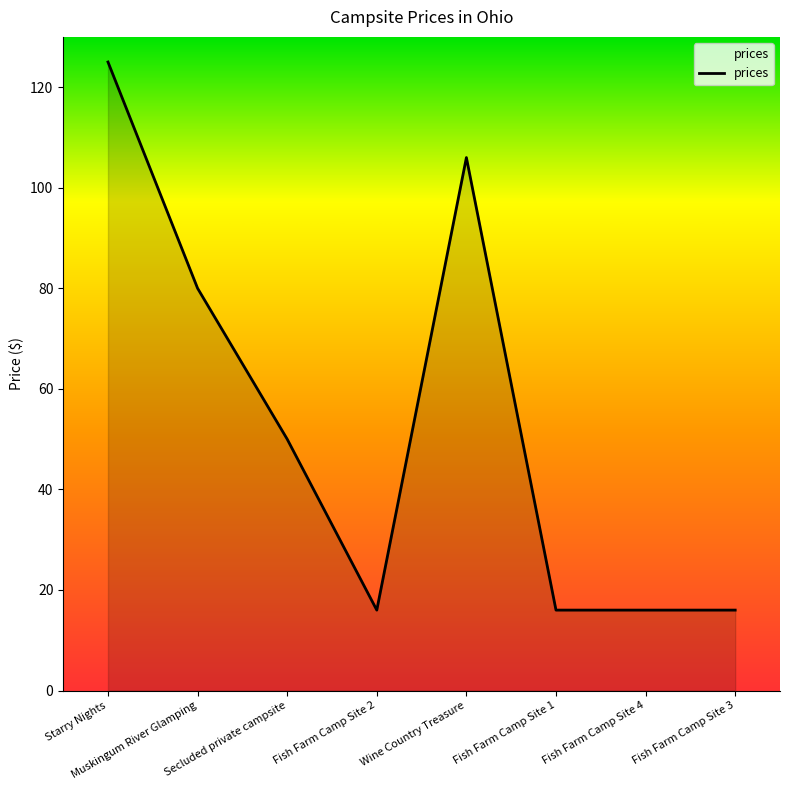

Where is the first local maximum?

Wine Country Treasure